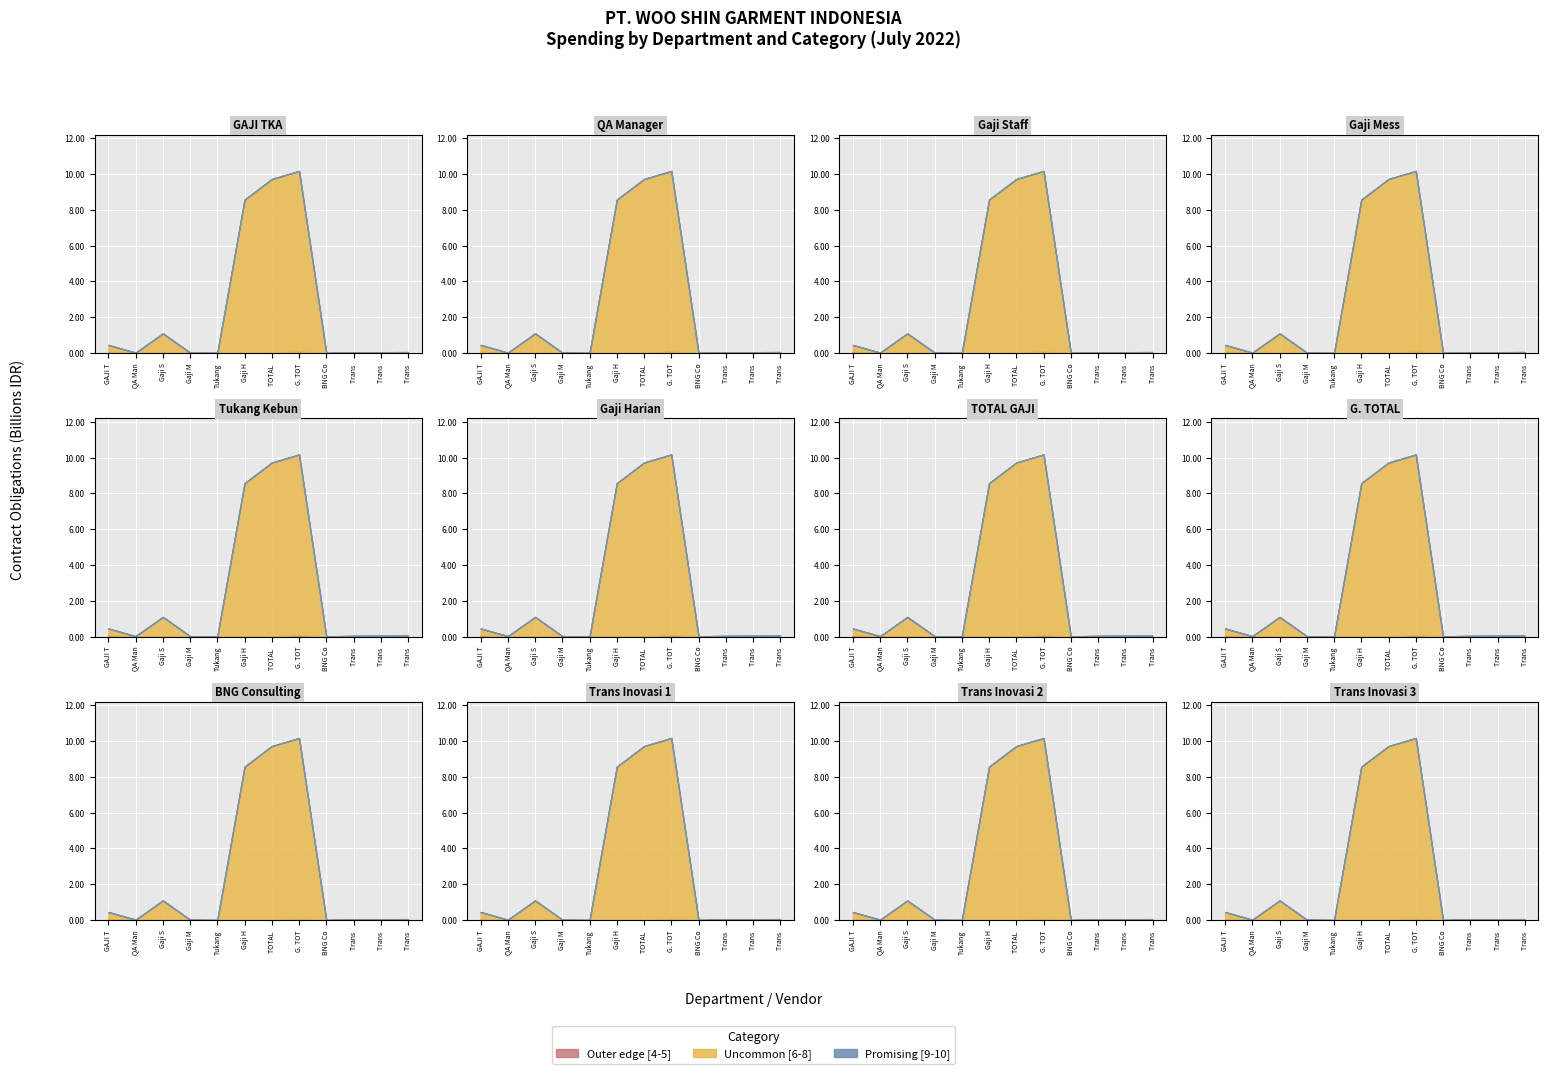

Which has a higher value, GAJI TKA or Trans Inovasi 2?

GAJI TKA